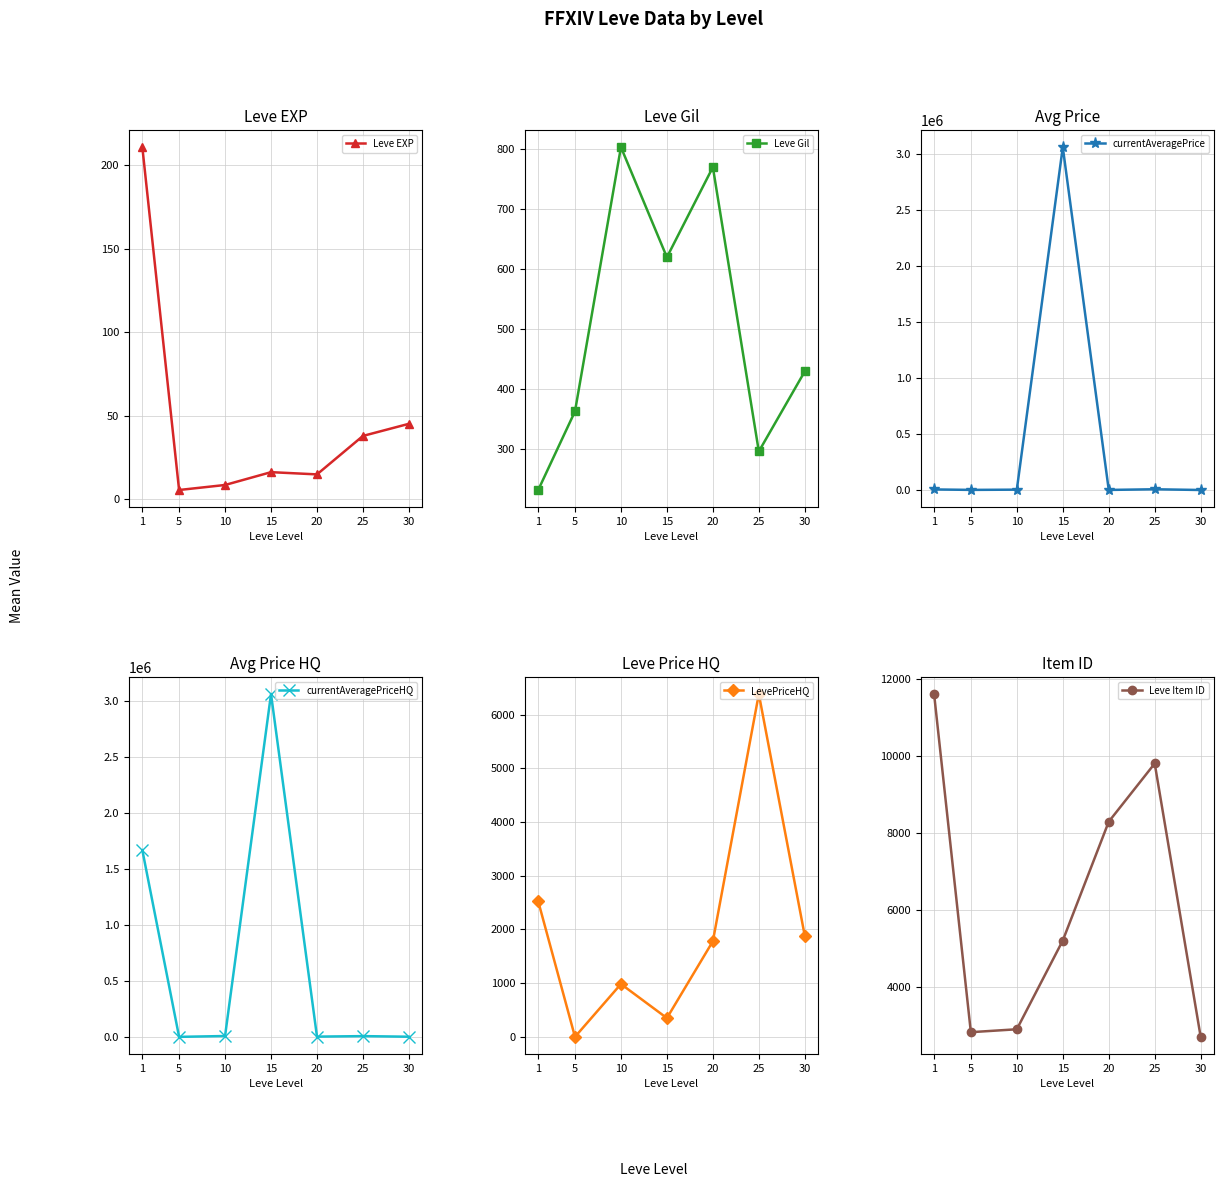

What is the maximum value for Leve Item ID?

11620.0